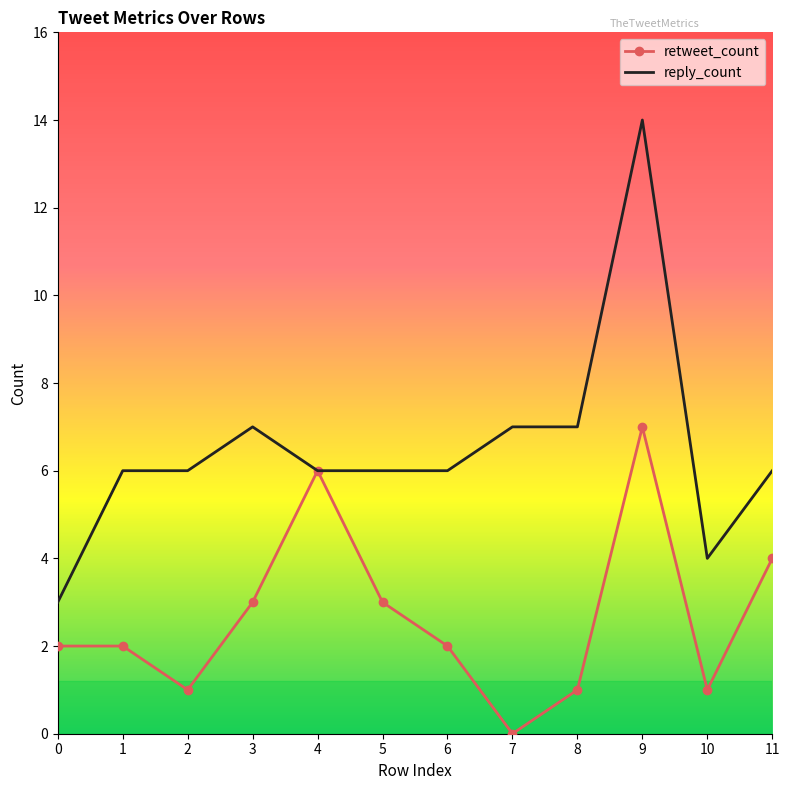

The value of retweet_count at 6 is 2. True or false?

True